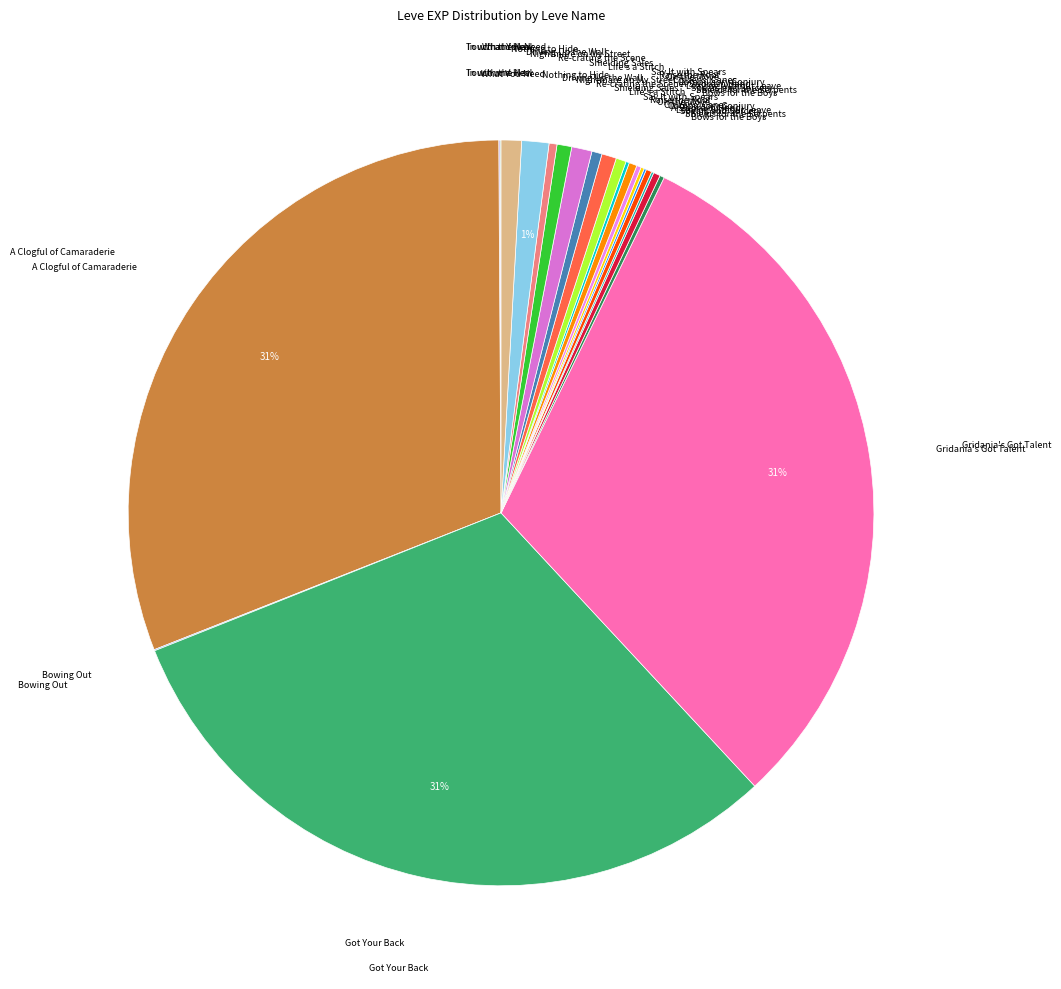

Which category has the smallest portion of the pie?

In with the New